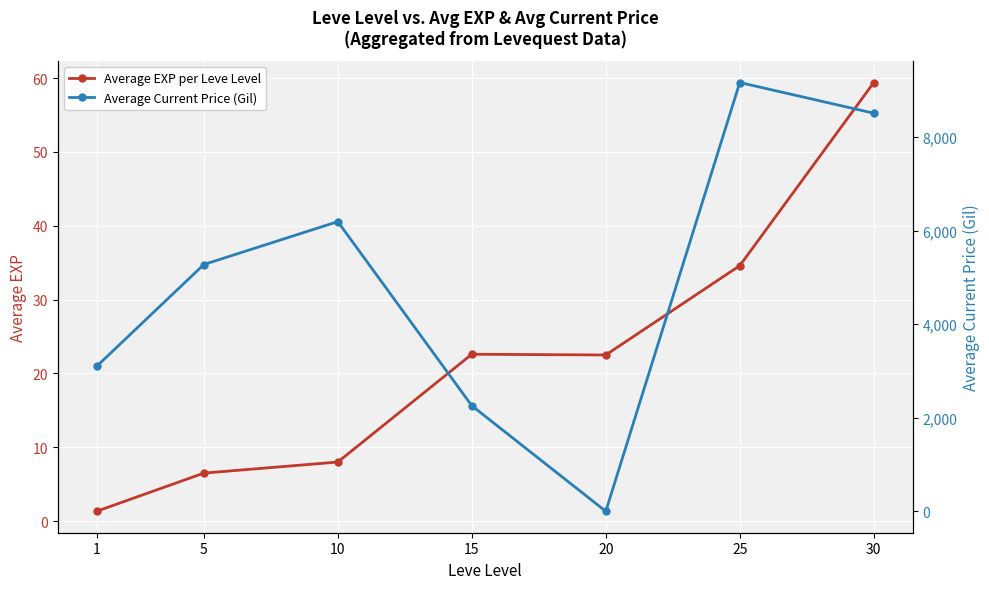

True or false: Average Current Price (Gil) and Average EXP per Leve Level cross at least once.

True